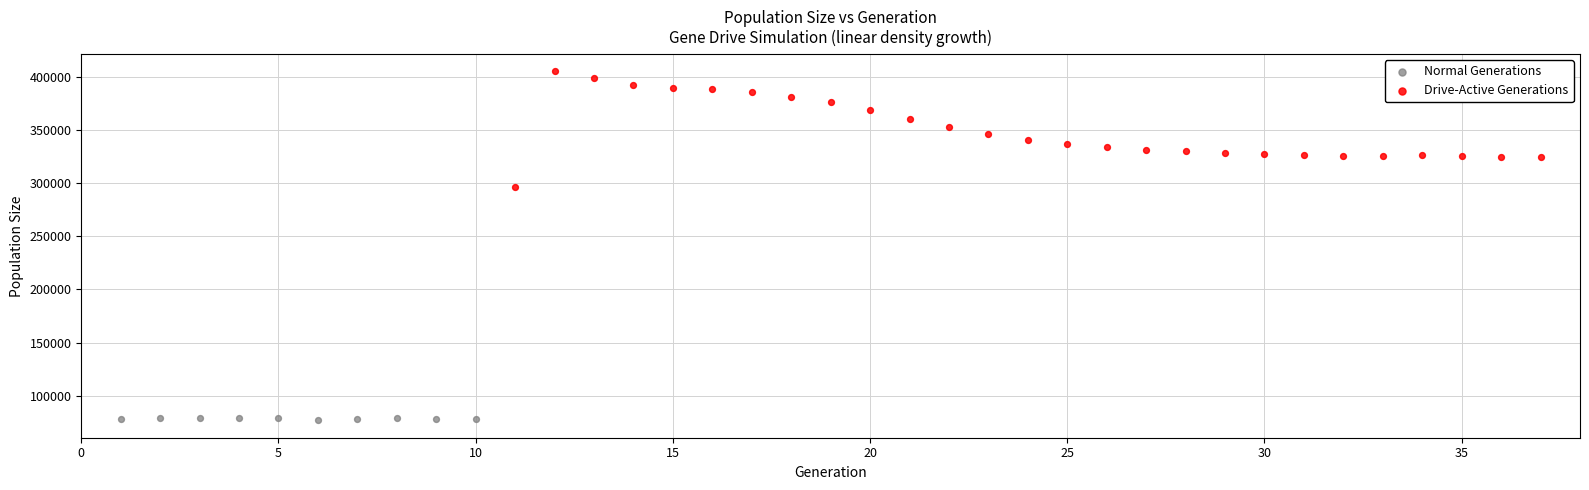

Which series has the widest spread of Y values?

Drive-Active Generations